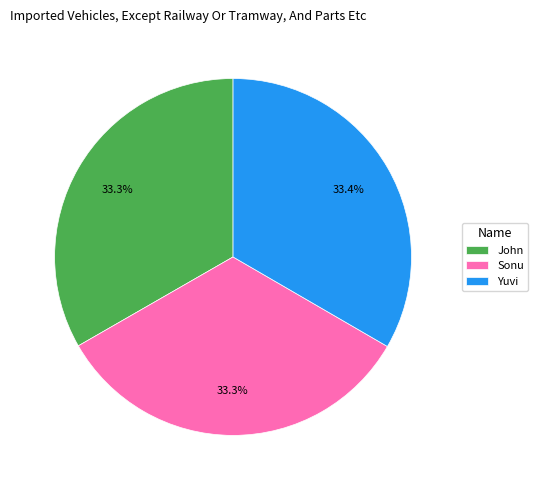

Does any single category account for the majority?

No